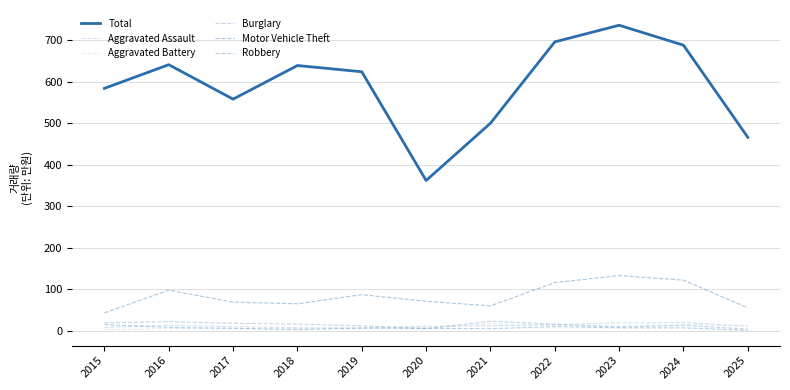

Does the chart display data point markers on the line(s)?

No